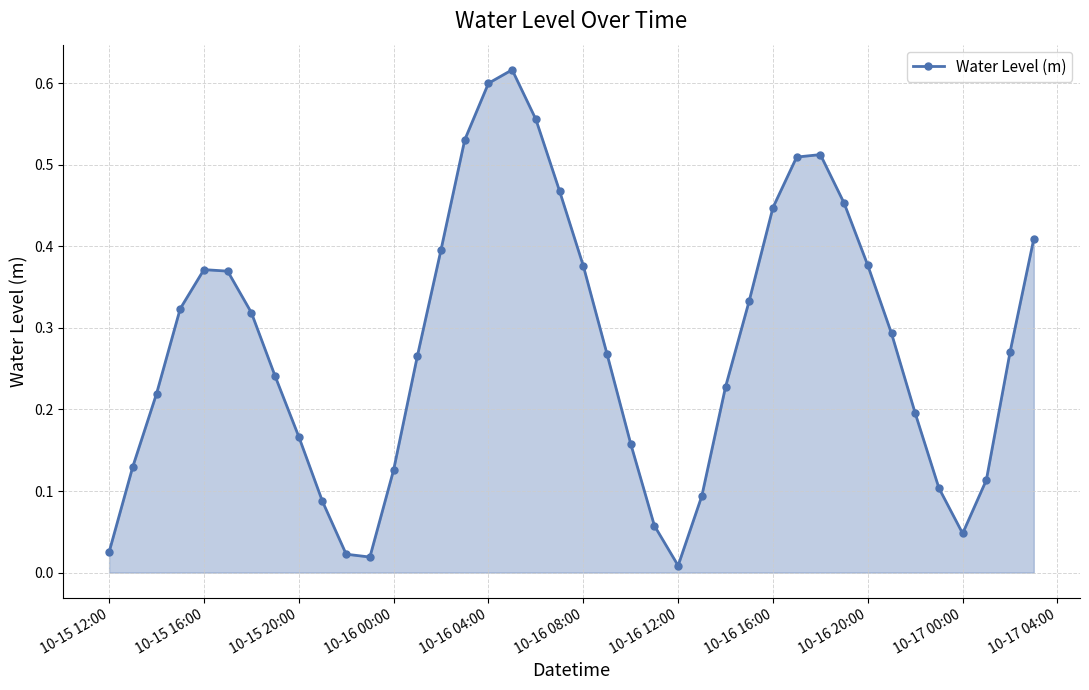

How many lines are shown in the chart?

1